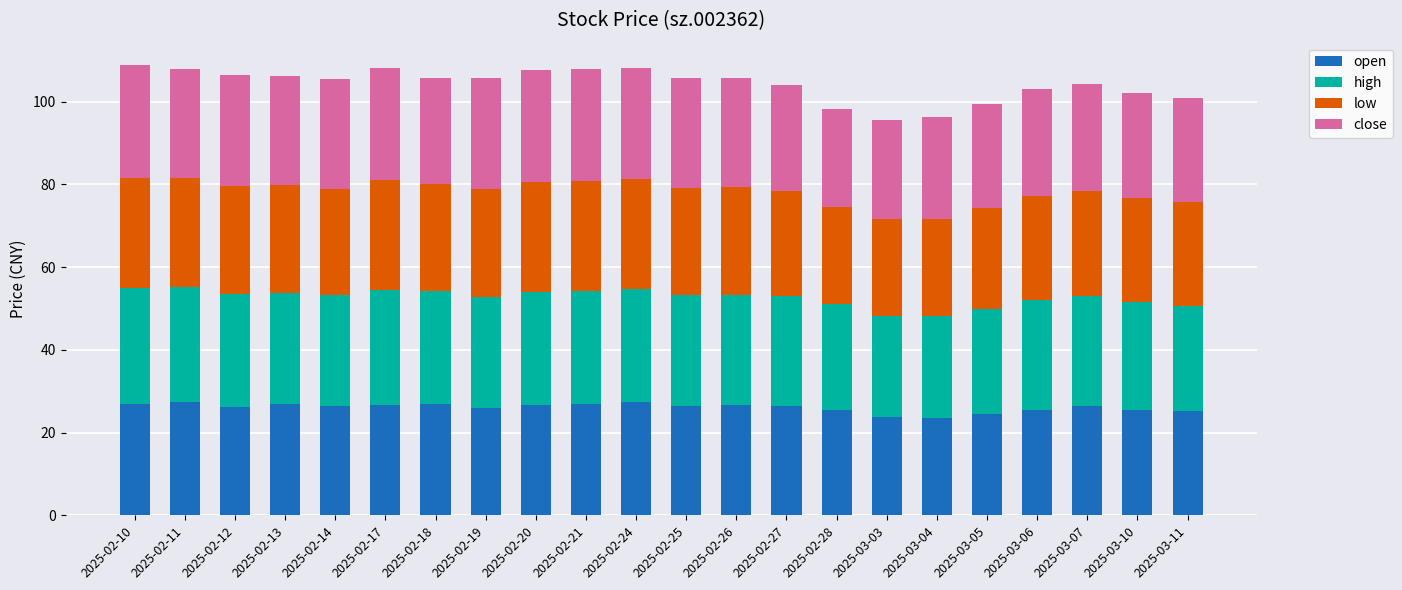

How many data points does each series have?

22